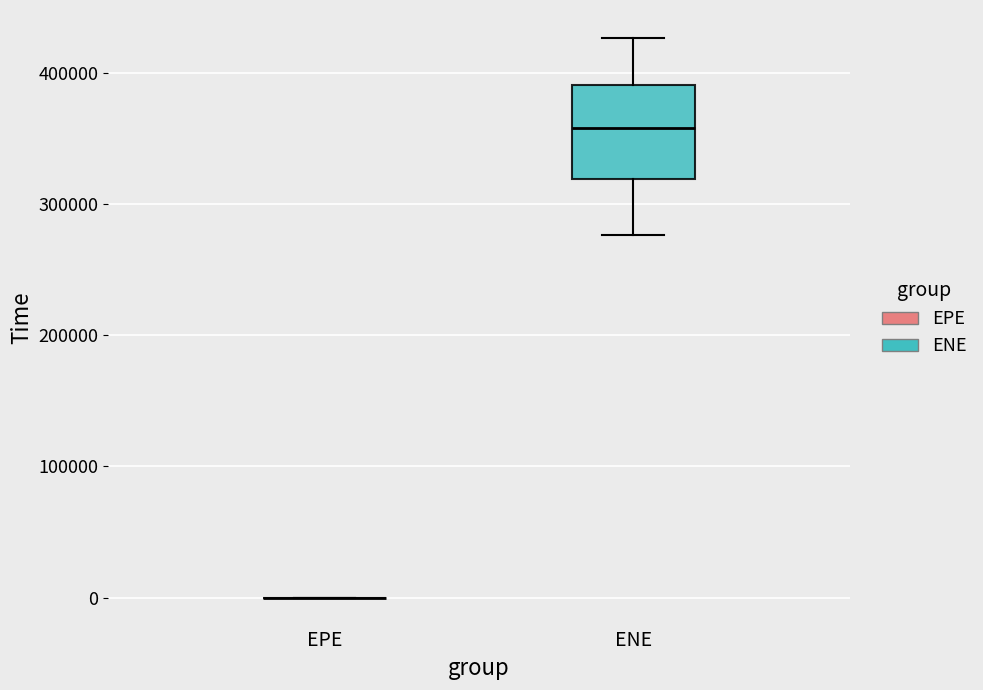

Reading left to right, transcribe this box plot: for each box, give where its median line is, the range the box spans, and where its two whiskers end, as read against the y-axis. The values are not printed on the chart, so give them approximately, as read against the axis.

EPE: box collapsed to a line at 0, whiskers 0 to 0
ENE: median 360000, box 320000 to 390000, whiskers 280000 to 430000